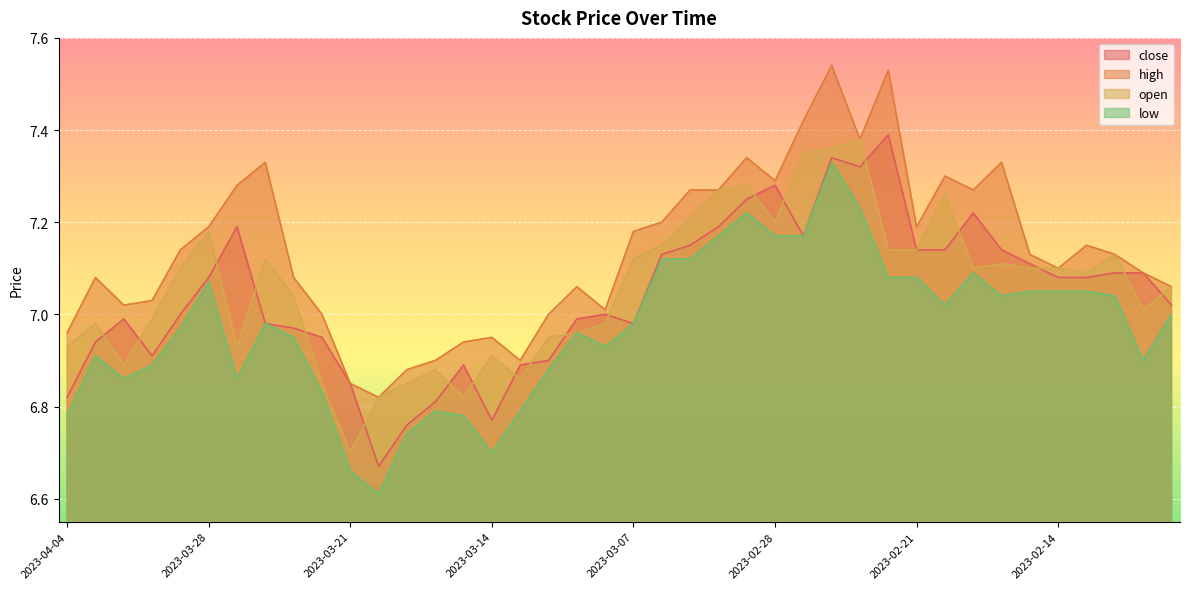

True or false: high and low cross at least once.

False